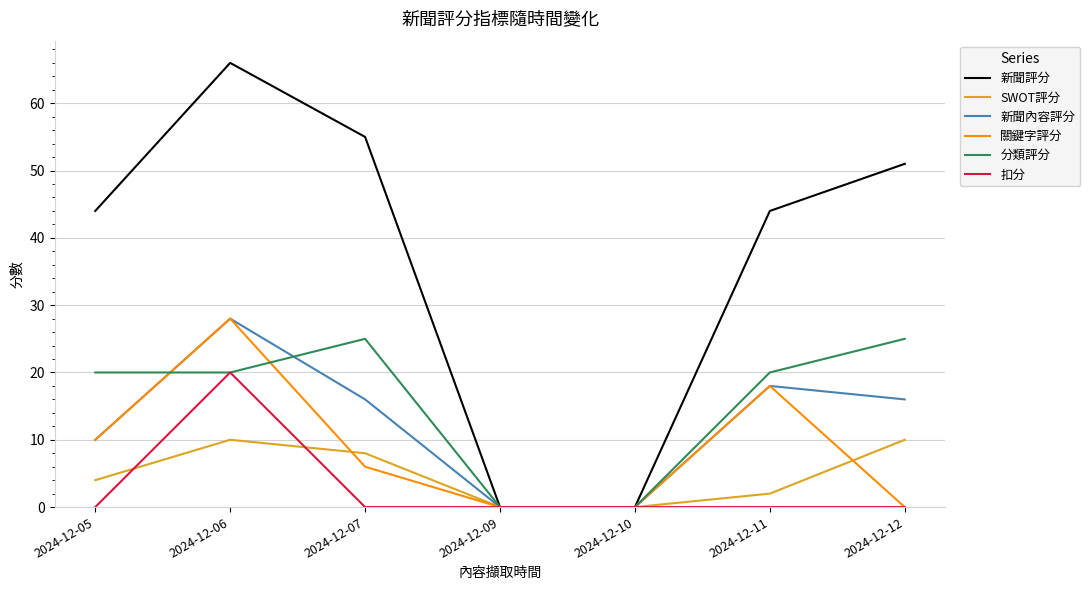

What are all the series names shown in the legend?

新聞評分, SWOT評分, 新聞內容評分, 關鍵字評分, 分類評分, 扣分